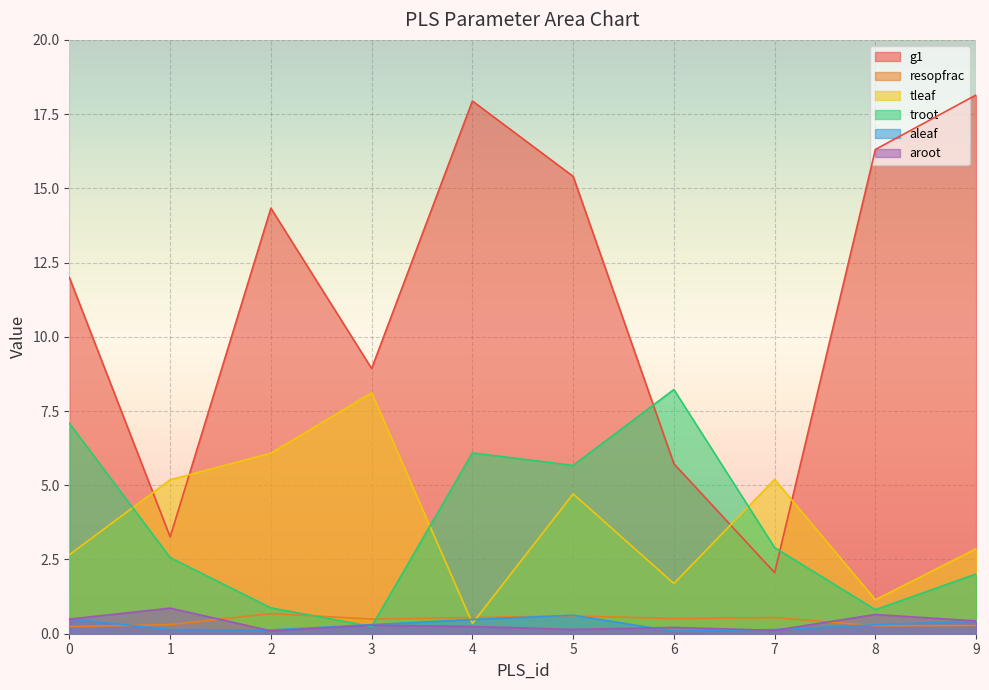

Rank the series at 4 from highest to lowest value.

g1, troot, resopfrac, aleaf, tleaf, aroot